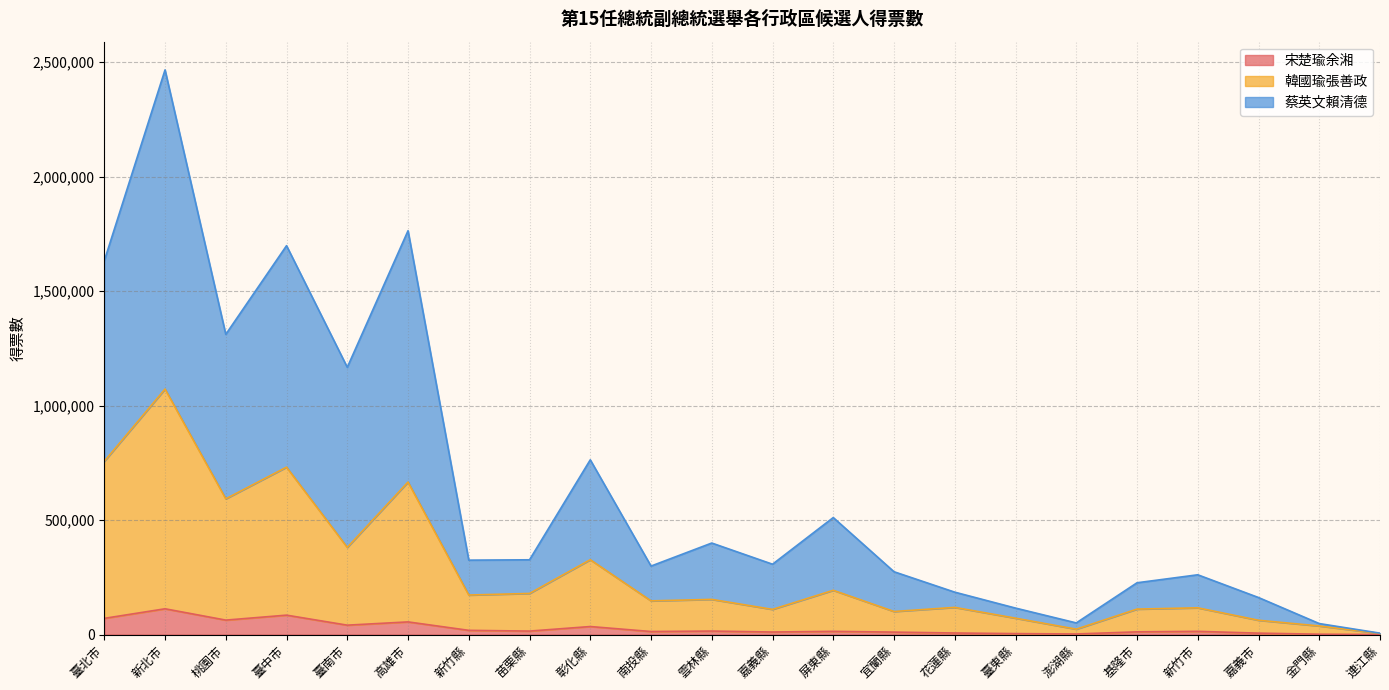

What is the highest value of the 宋楚瑜余湘 series?

112620